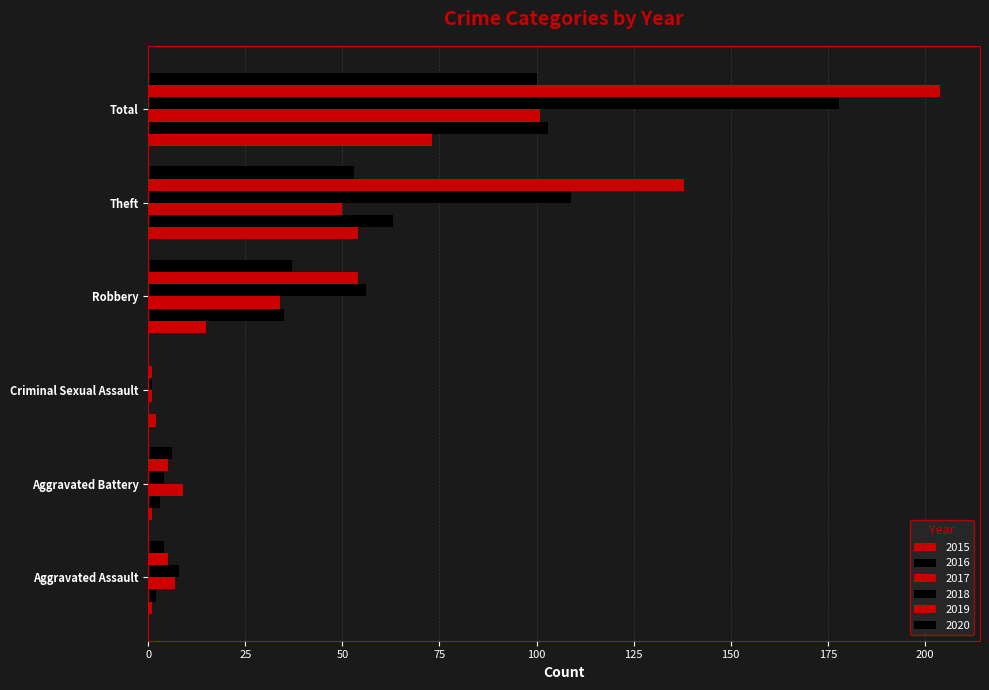

At which category is the sum across all series the highest?

Total